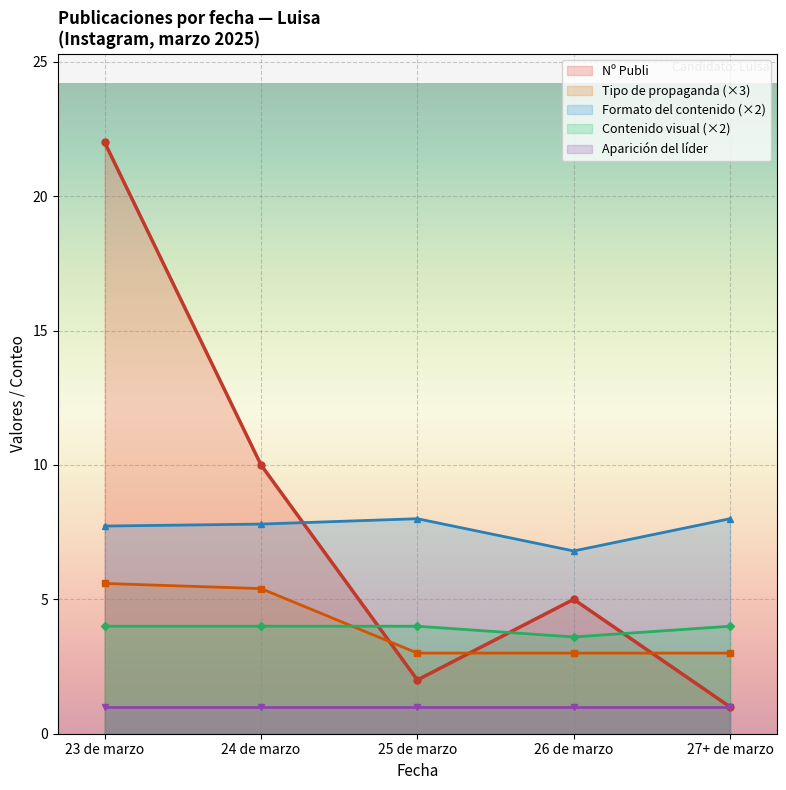

At how many categories does at least one series exceed 19?

1